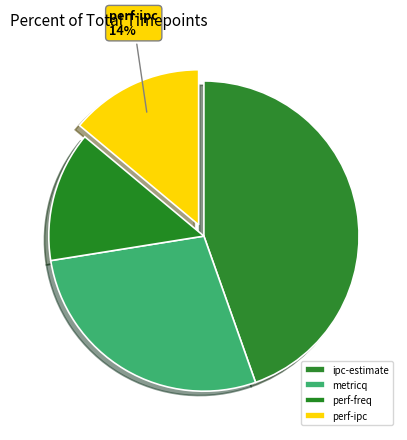

Which slice is the smallest?

perf-freq